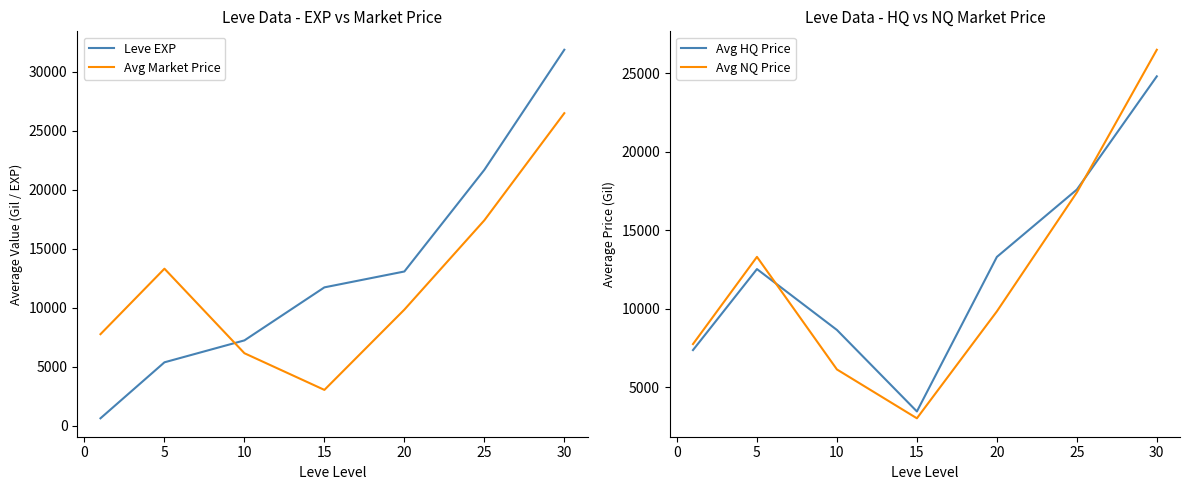

What is the maximum value for Avg Market Price?

26487.3